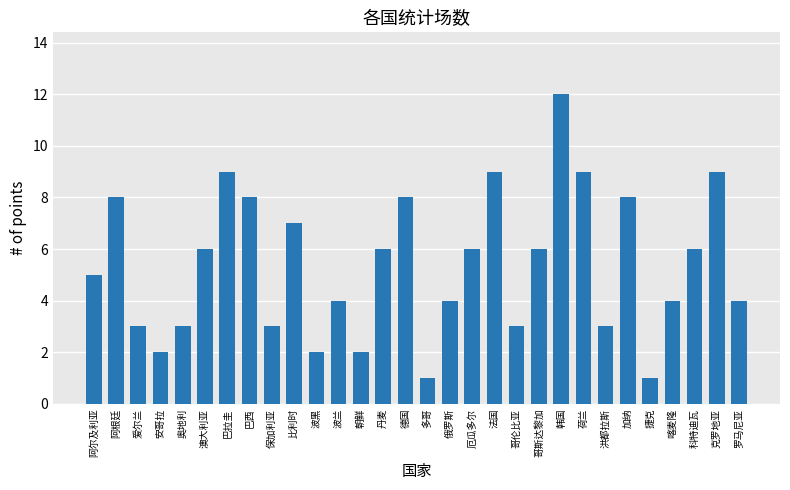

What is the sum of all values?

161